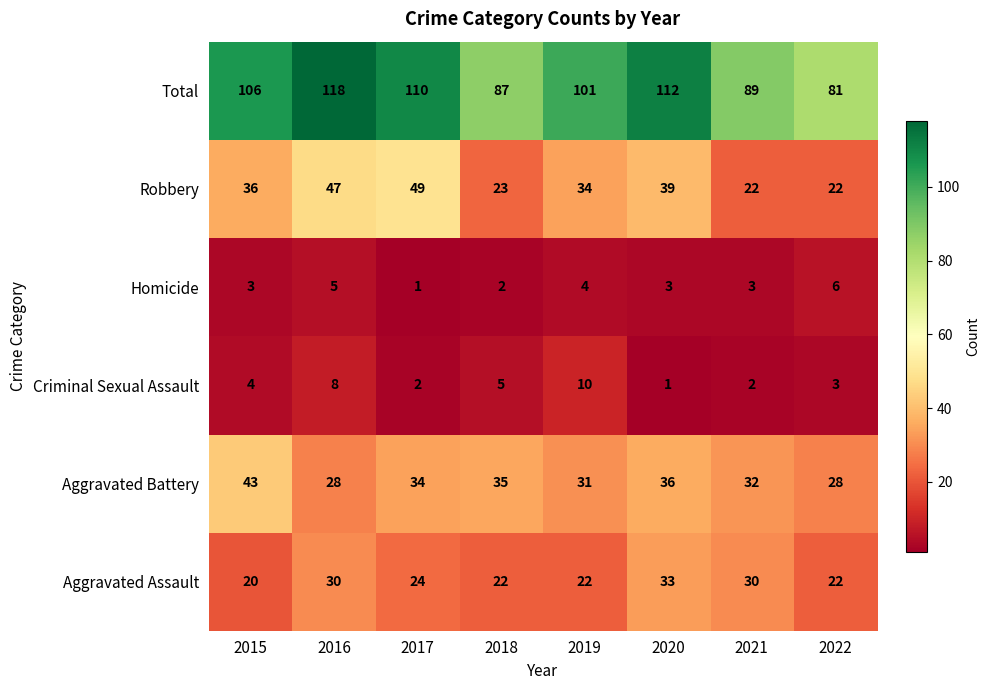

The Total series shows 110 at 2017. True or false?

True